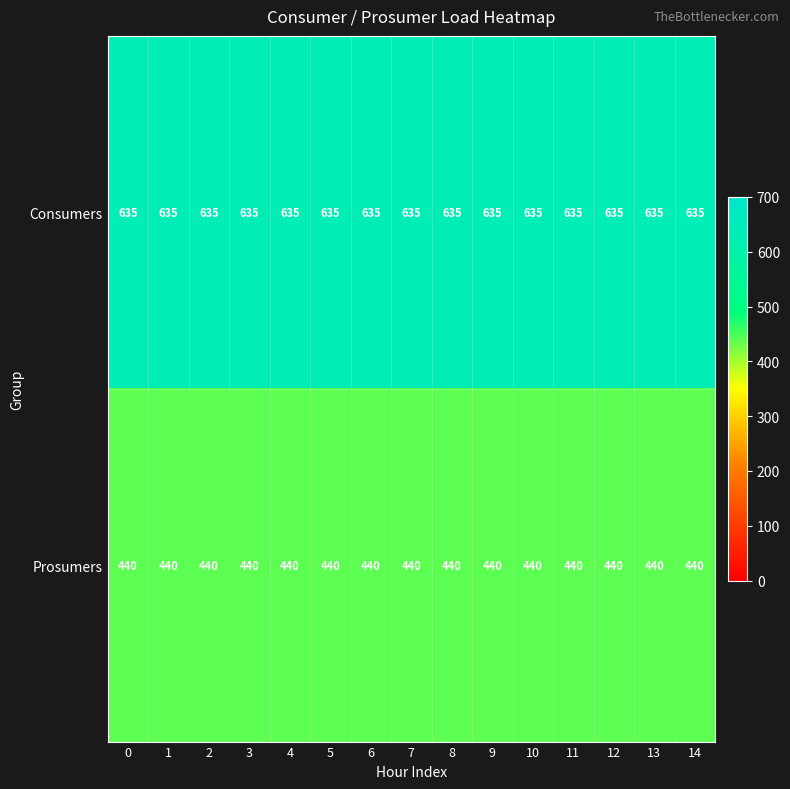

List the series in order of their peak value, highest first.

Consumers, Prosumers